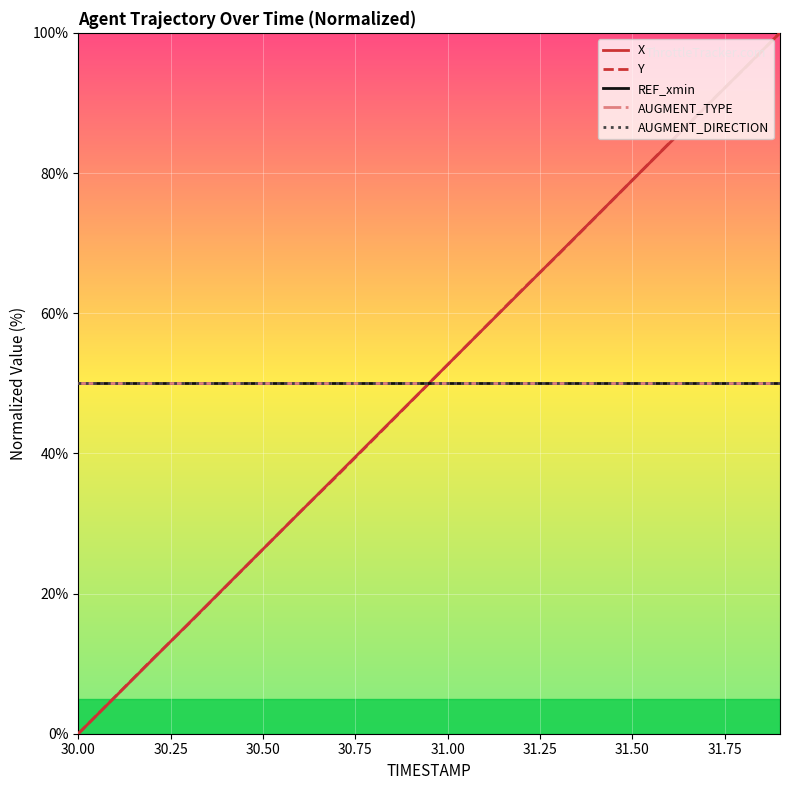

True or false: REF_xmin has more than 0 interior local peaks.

False